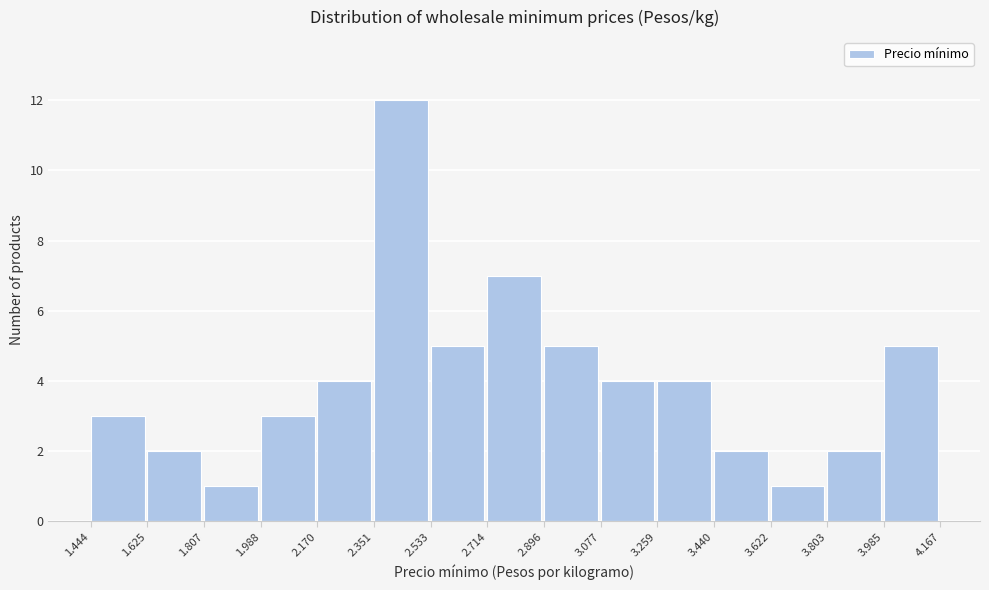

Reading left to right, transcribe all the data shown in this chart.

3	2	1	3	4	12	5	7	5	4	4	2	1	2	5